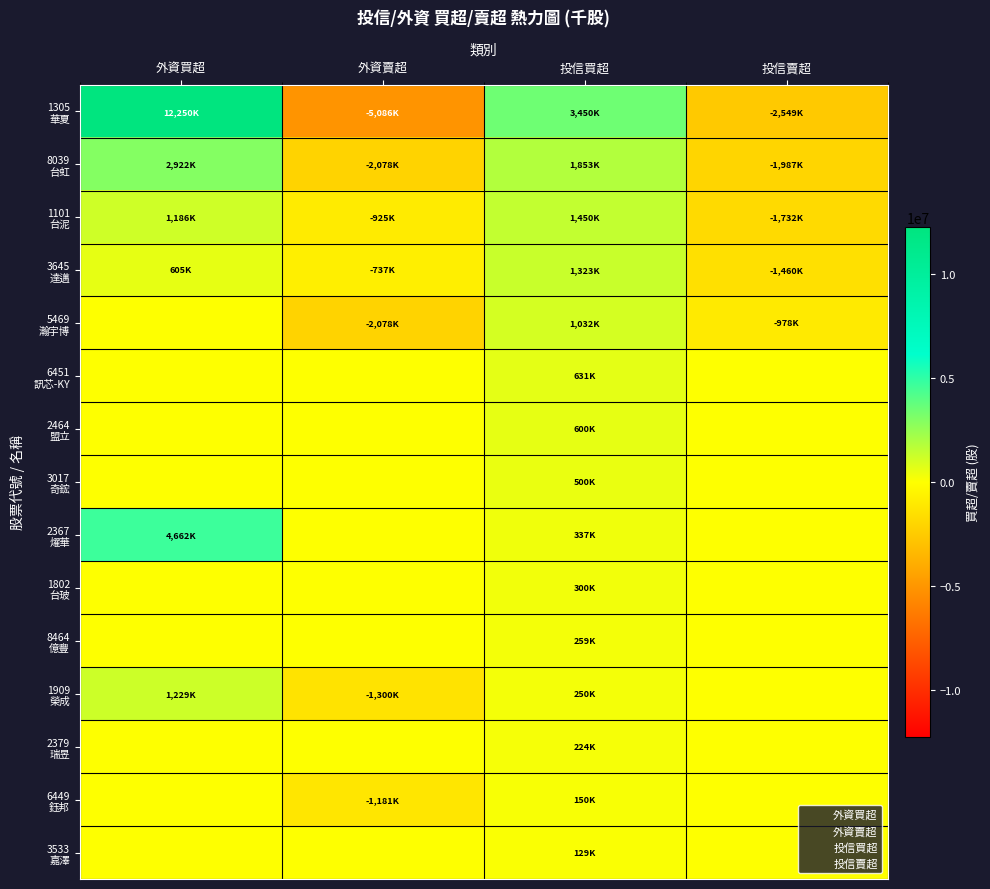

At which category does the chart reach its peak across all series?

外資買超